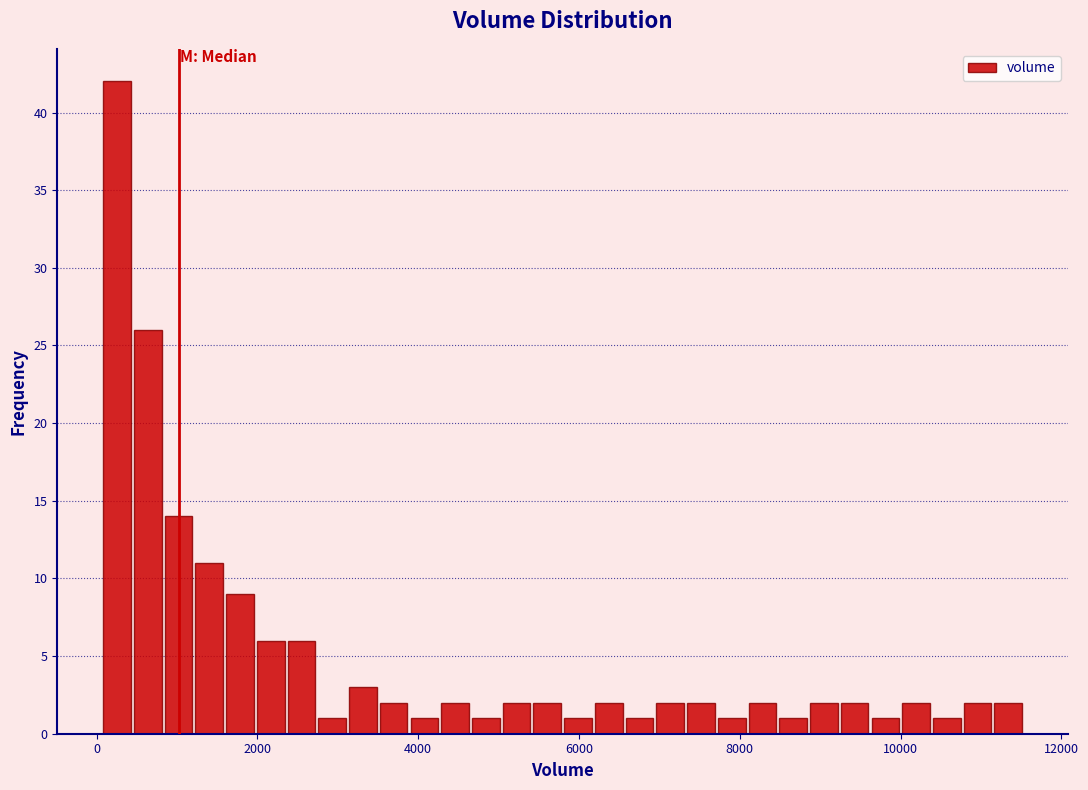

Around what value on the x-axis is the tallest bar? Give the approximate position of its centre, as read against the axis.

200